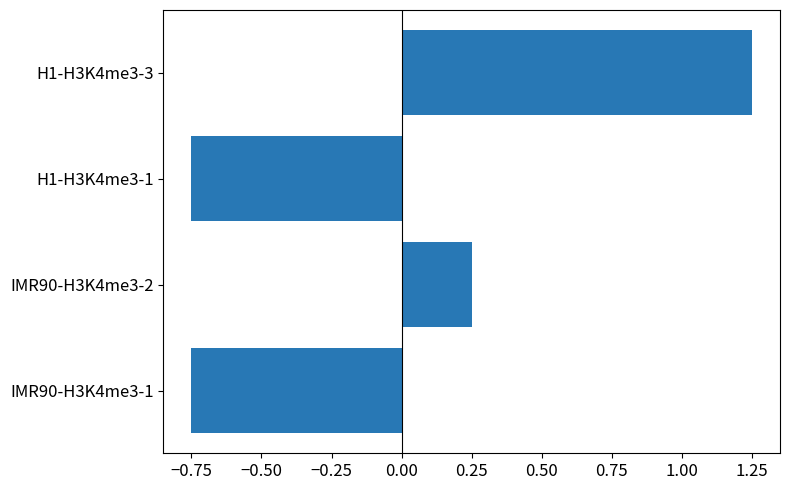

What is the difference between the maximum and second lowest values?

2.0